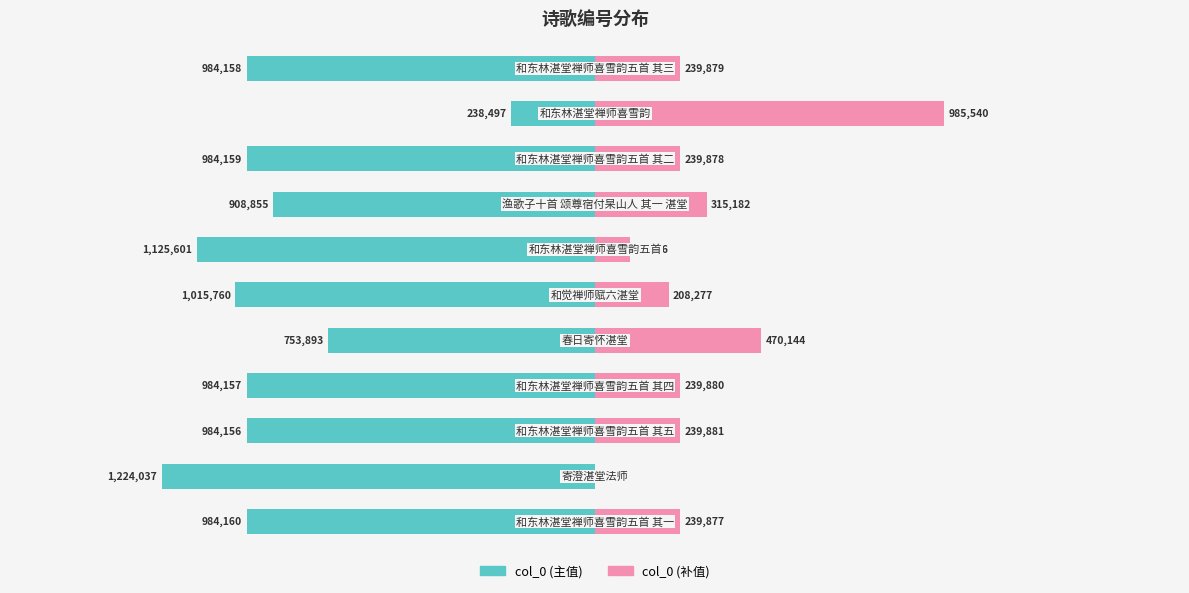

How many data points in col_0 (补值) are above 239879?

5